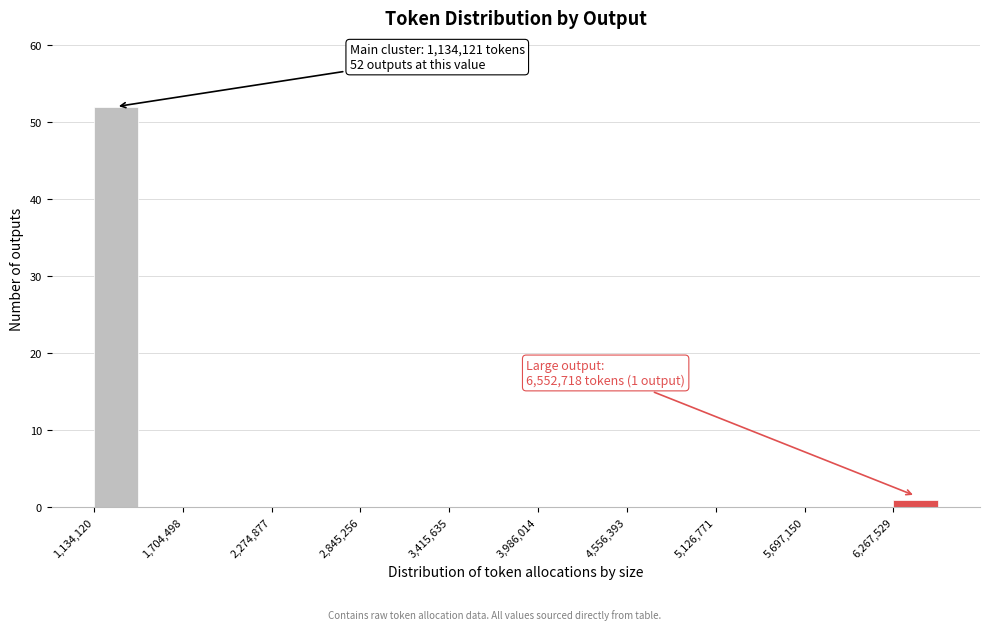

Read against the x-axis, roughly where is the centre of the tallest bar?

1300000